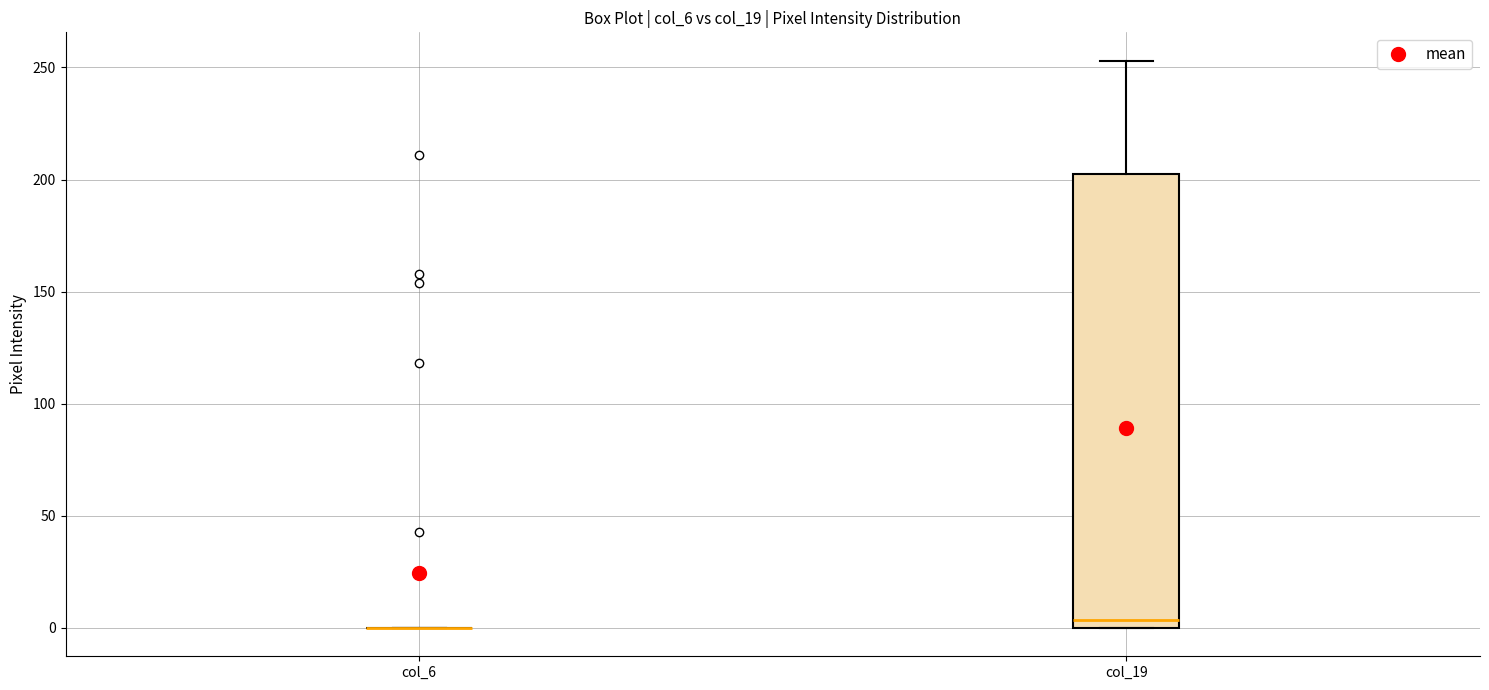

Comparing the boxes themselves (not the whiskers), which one is the tallest?

col_19